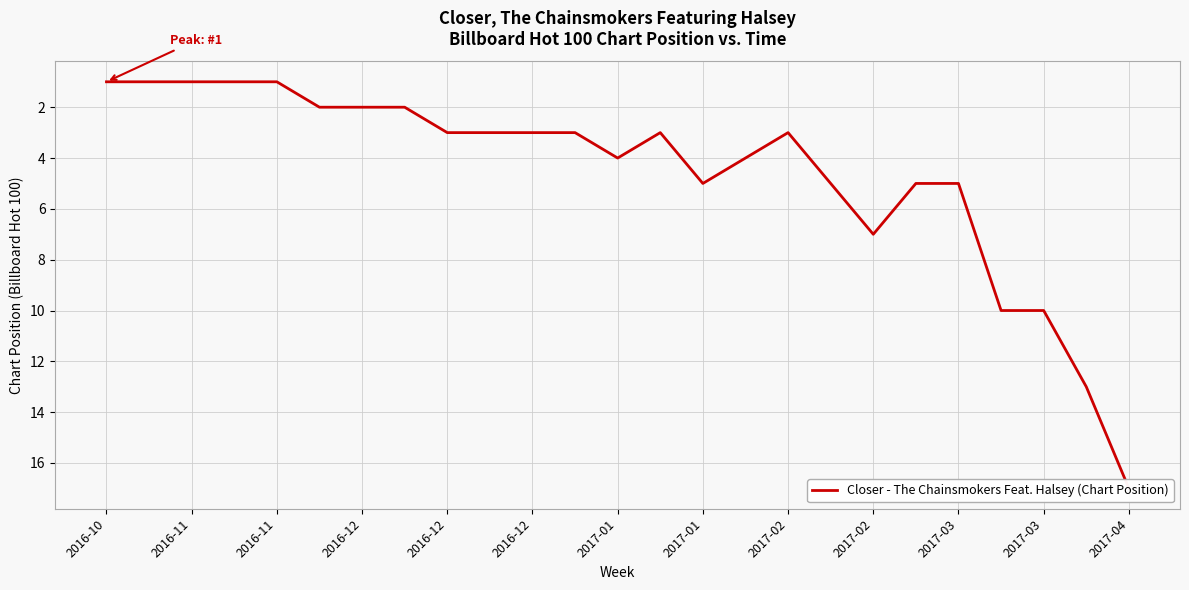

The chart shows a value of 3 at 2016-12. True or false?

True